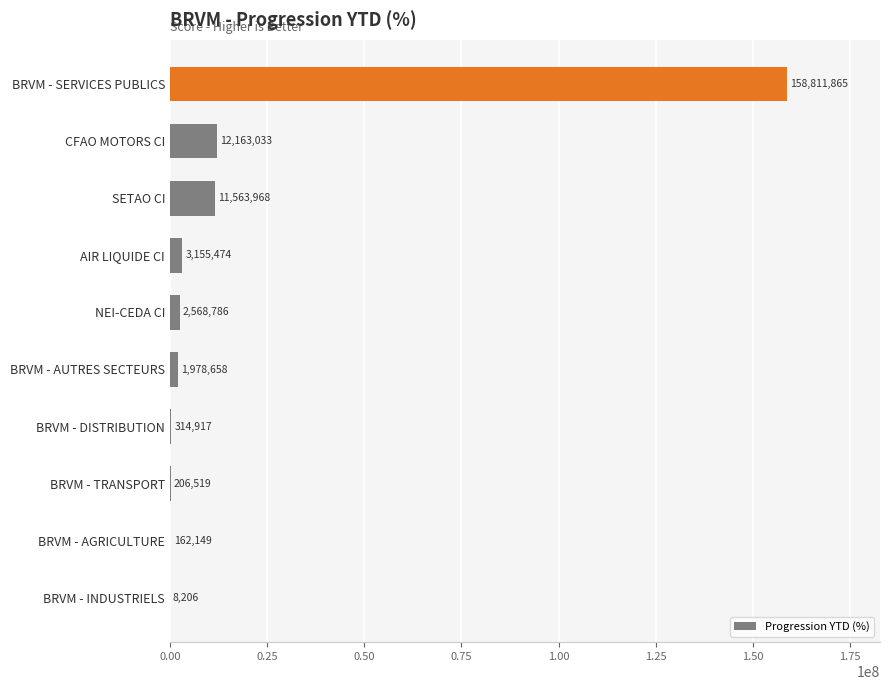

Between BRVM - AGRICULTURE and BRVM - SERVICES PUBLICS, which is larger?

BRVM - SERVICES PUBLICS